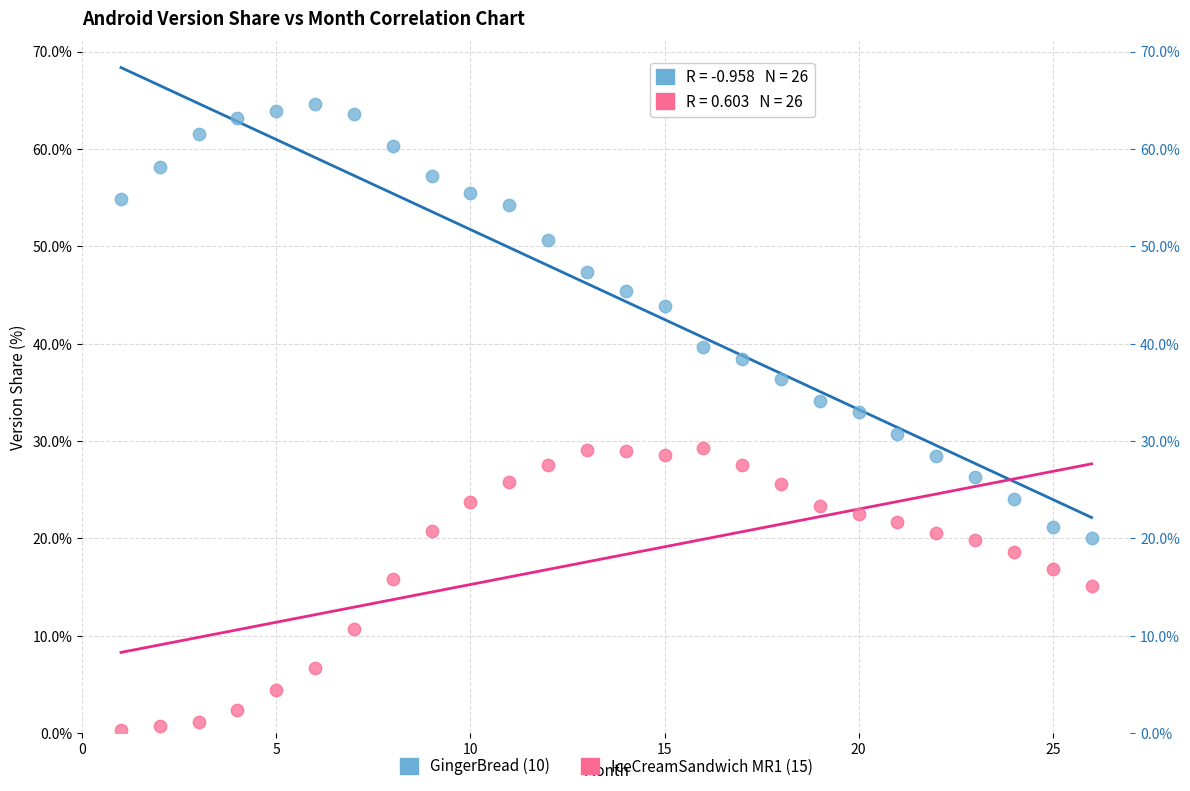

Which series reaches the maximum Y coordinate?

GingerBread (10)